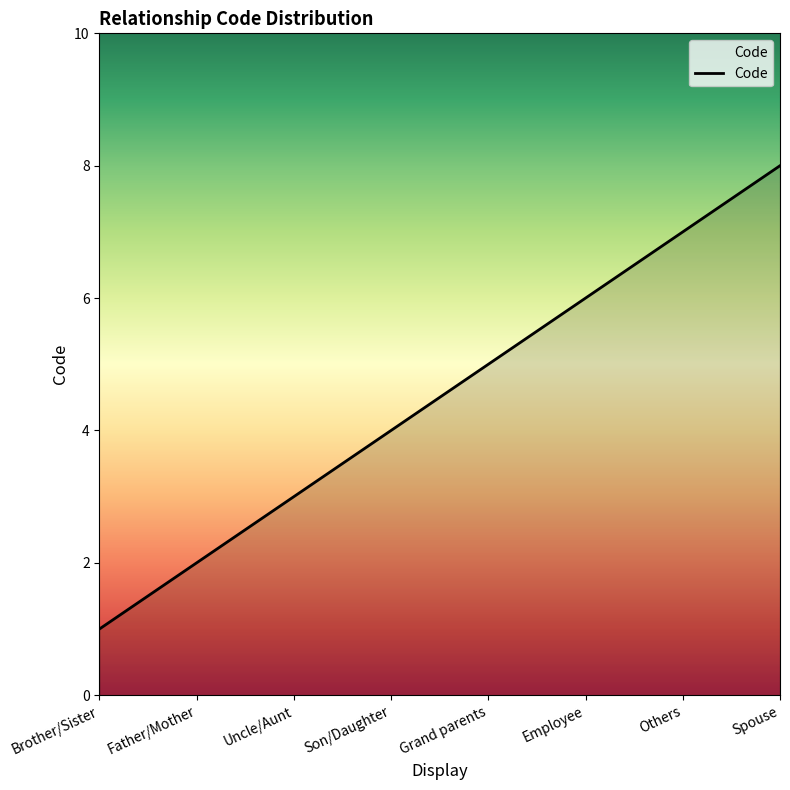

What position from the left is Uncle/Aunt?

3